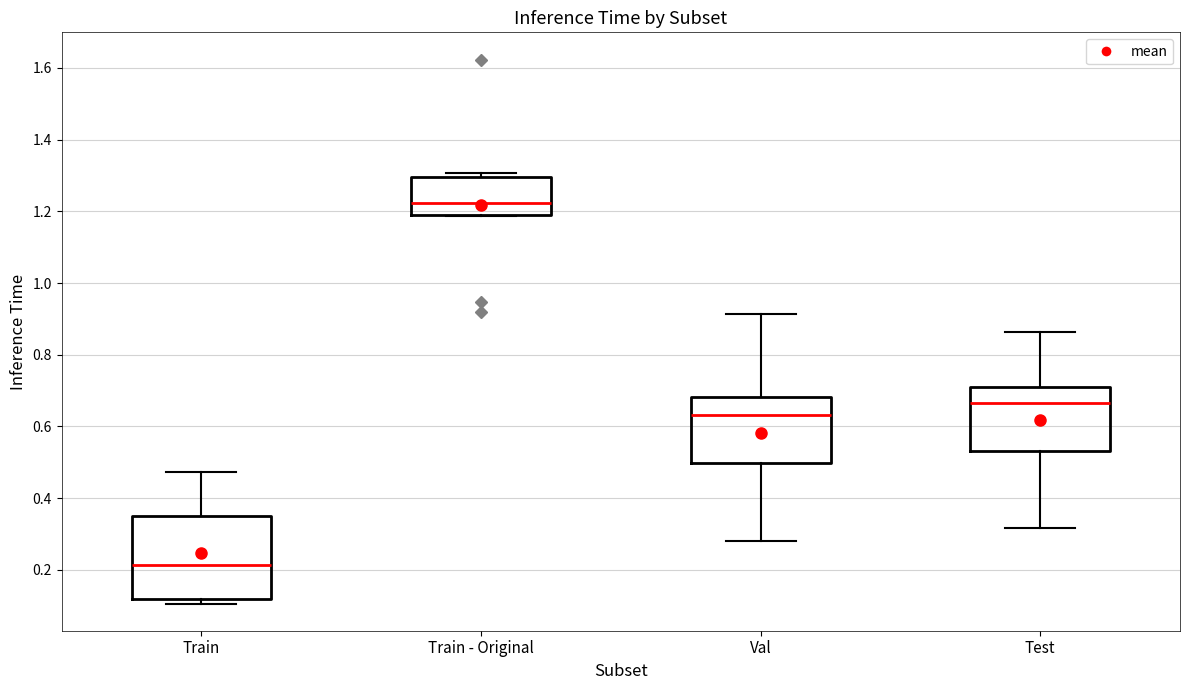

Reading left to right, transcribe this box plot: for each box, give where its median line is, the range the box spans, and where its two whiskers end, as read against the y-axis. The values are not printed on the chart, so give them approximately, as read against the axis.

Train: median 0.22, box 0.12 to 0.36, whiskers 0.10 to 0.48
Train - Original: median 1.22, box 1.18 to 1.30, whiskers 1.18 to 1.30 (just above the box's upper edge)
Val: median 0.64, box 0.50 to 0.68, whiskers 0.28 to 0.92
Test: median 0.66, box 0.54 to 0.70, whiskers 0.32 to 0.86